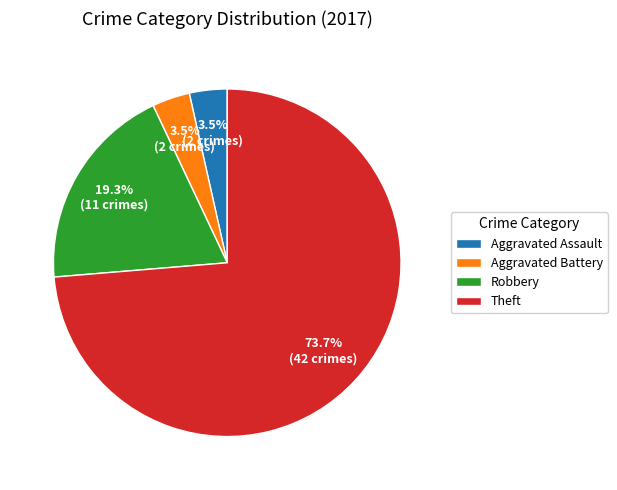

To the nearest percent, what is the average slice percentage?

25%